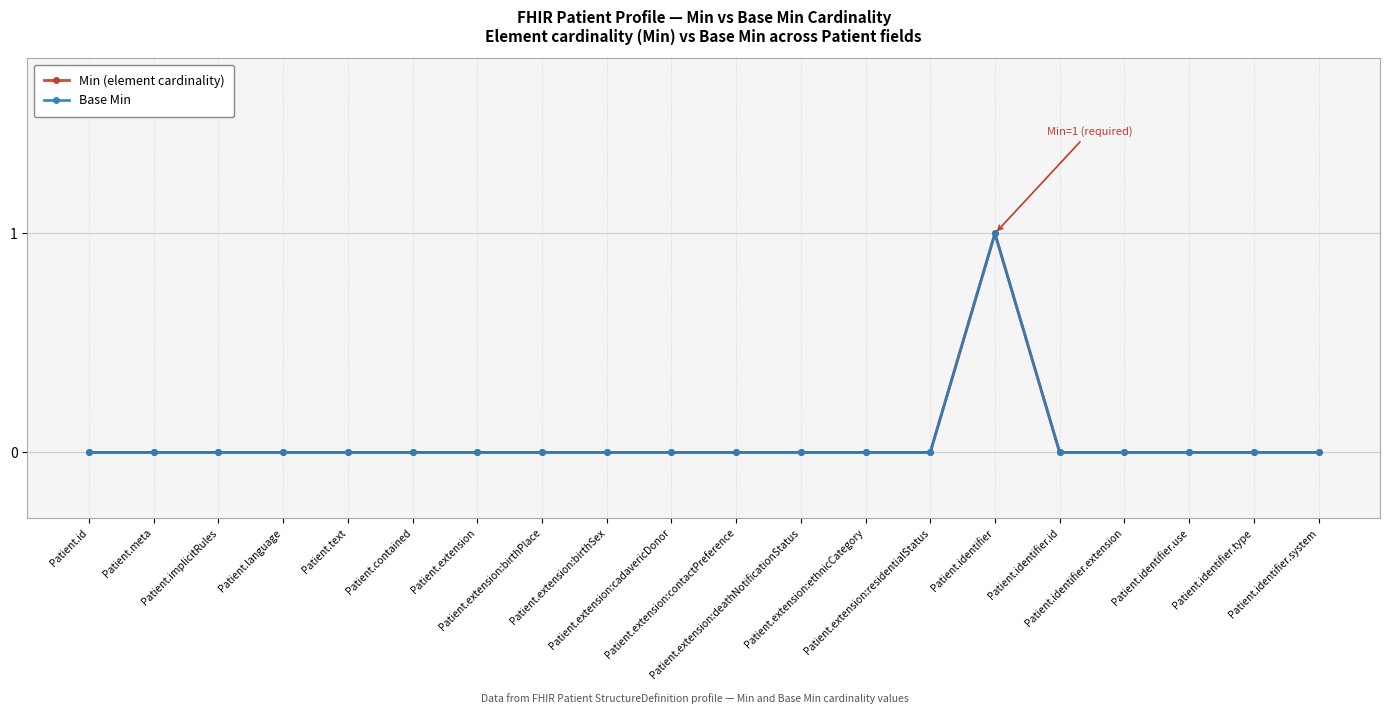

Does the chart have visible grid lines?

Yes